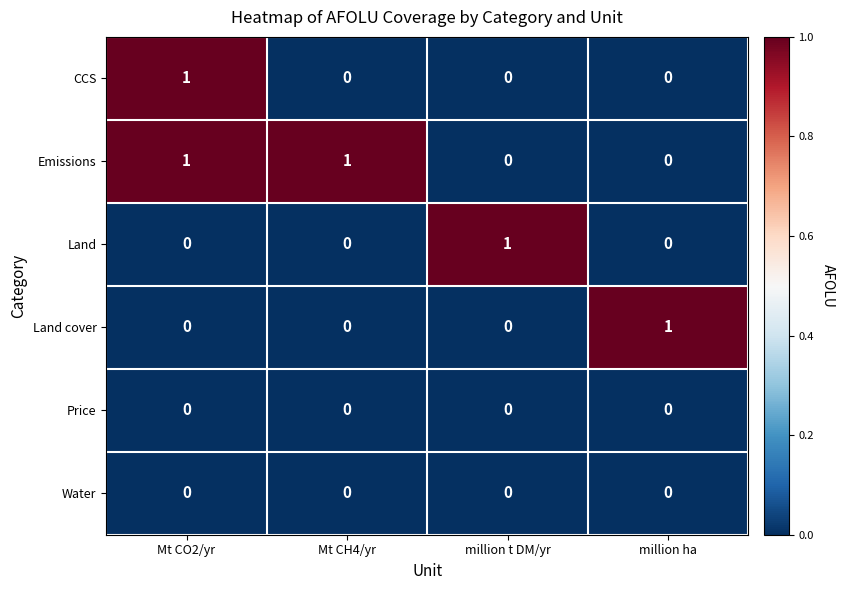

Reading left to right, extract all data points from this chart.

CCS: 1	0	0	0
Emissions: 1	1	0	0
Land: 0	0	1	0
Land cover: 0	0	0	1
Price: 0	0	0	0
Water: 0	0	0	0